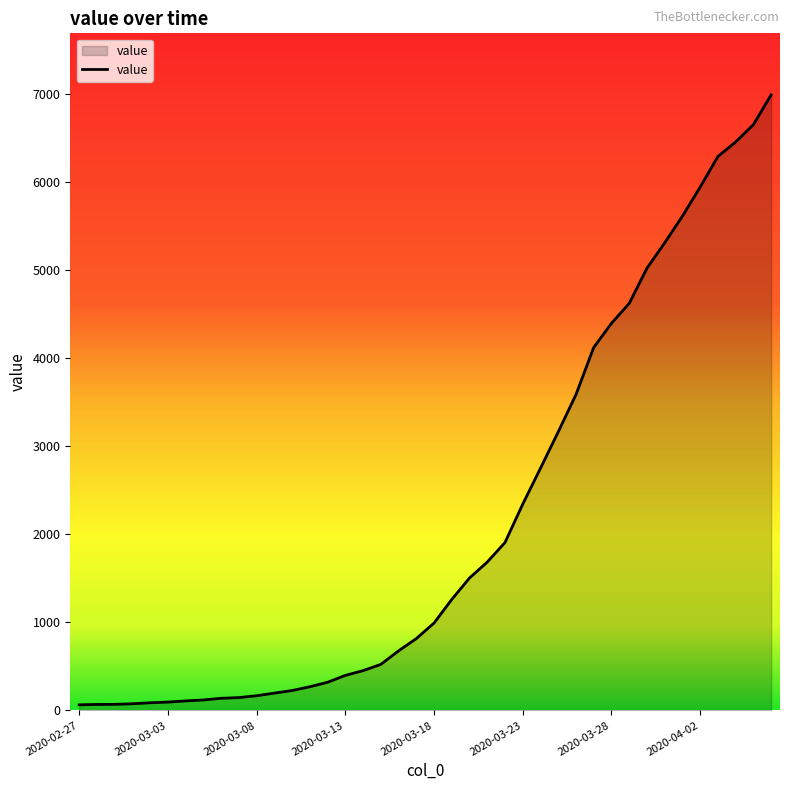

What is the difference between the maximum and minimum values?

6931